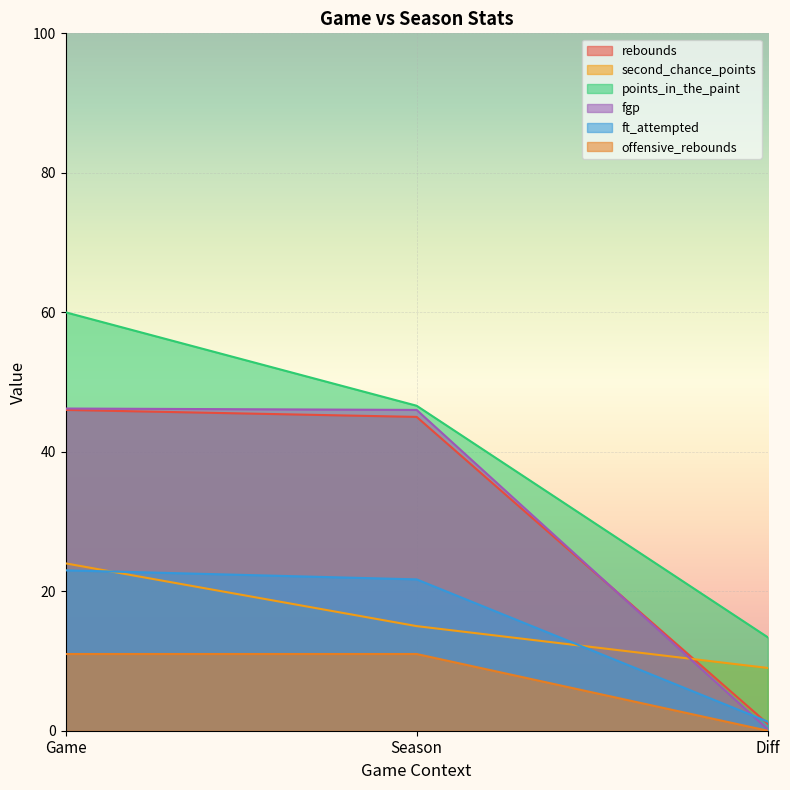

At which category is the sum across all series the highest?

Game